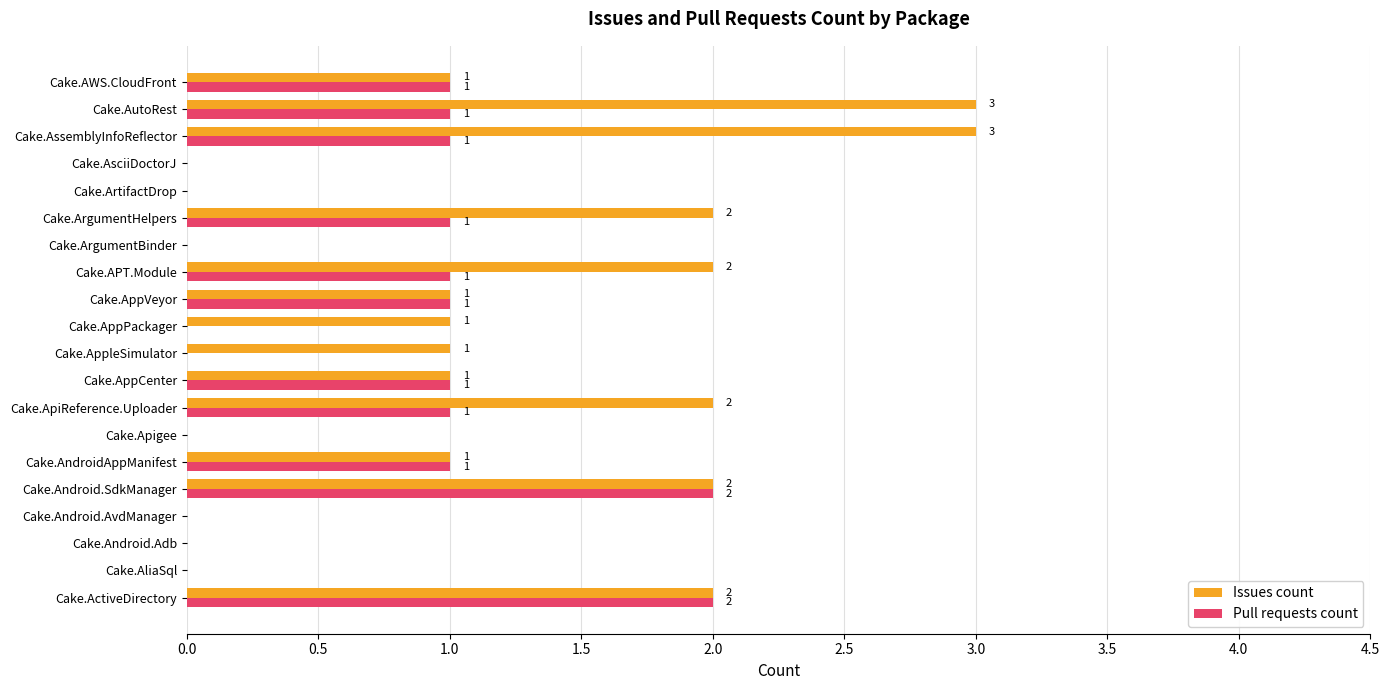

What is the sum of all Issues count values?

22